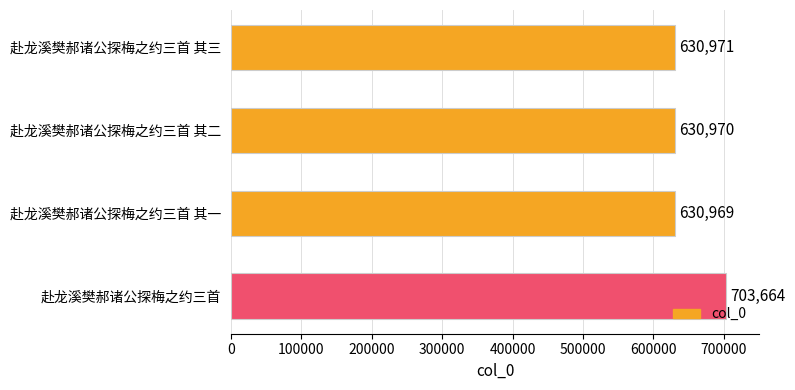

Count the number of categories in the chart.

4